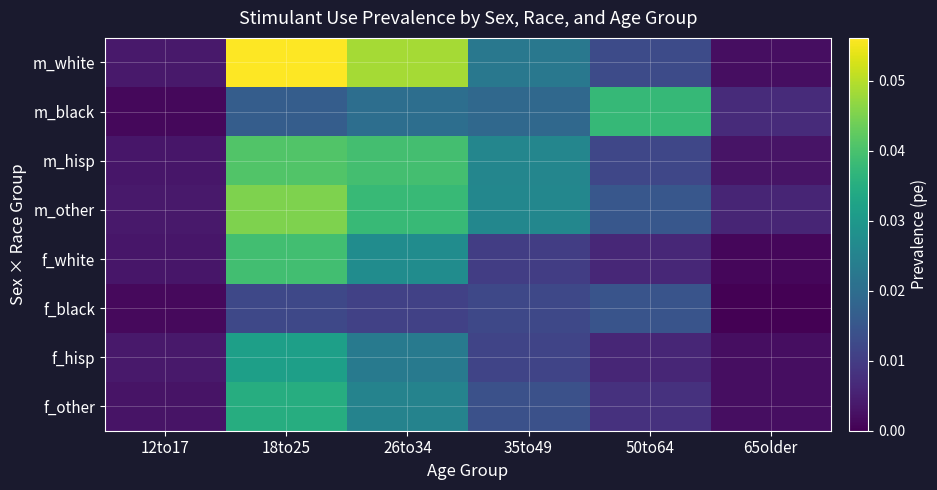

Which series has the largest range (max minus min)?

m_white